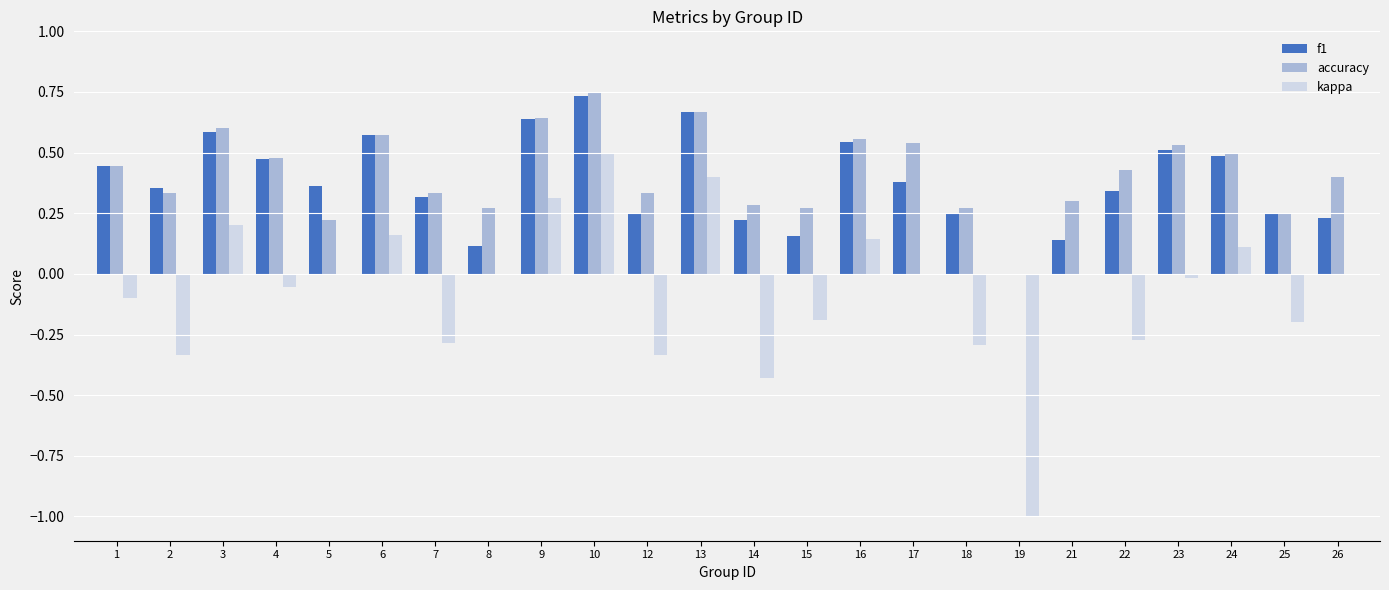

Which category has the highest value in the f1 series?

10